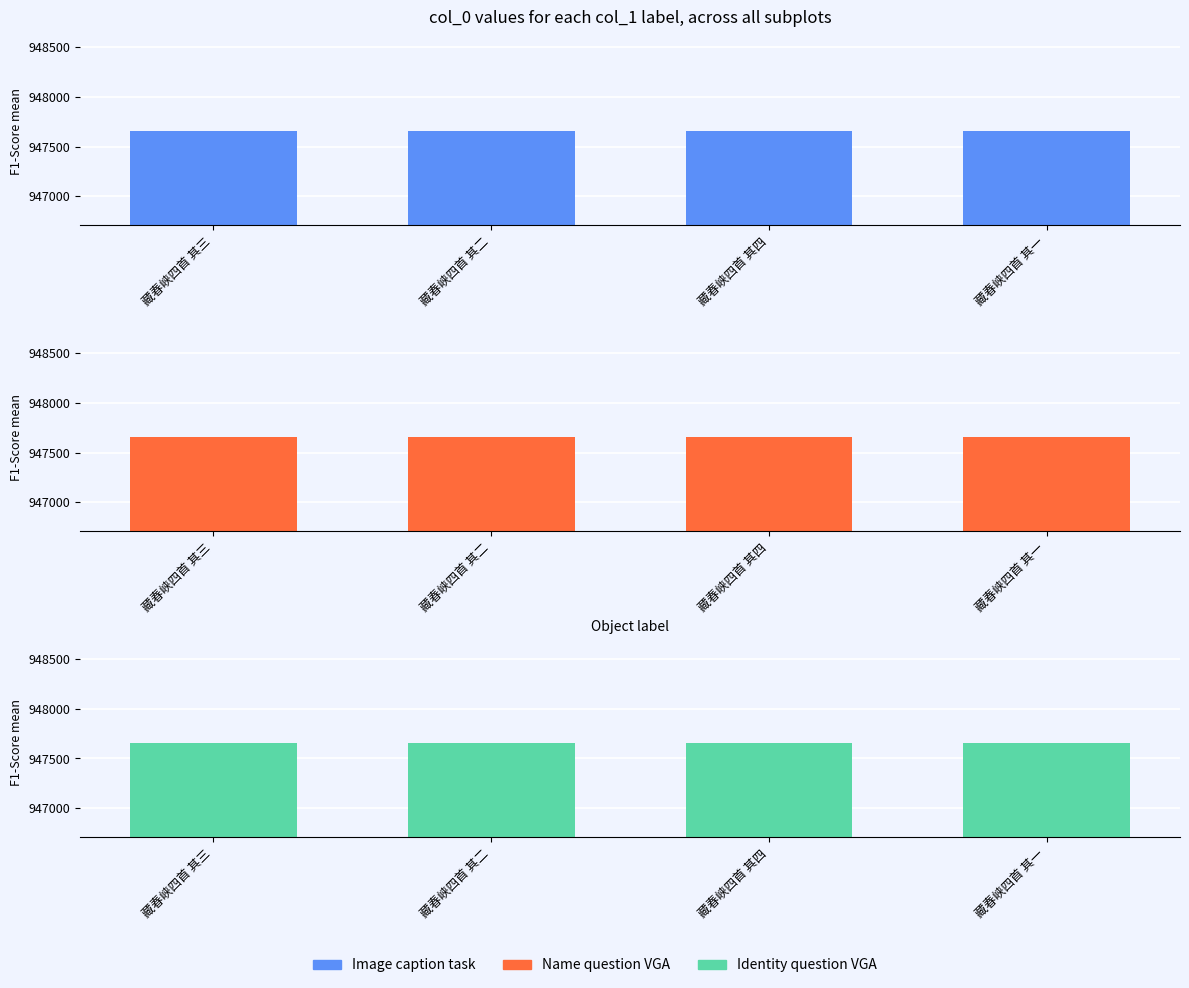

What are all the series names shown in the legend?

Image caption task, Name question VGA, Identity question VGA